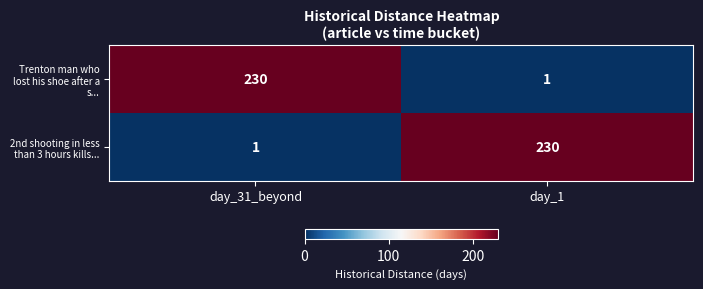

What is the total value across all series at day_1?

231